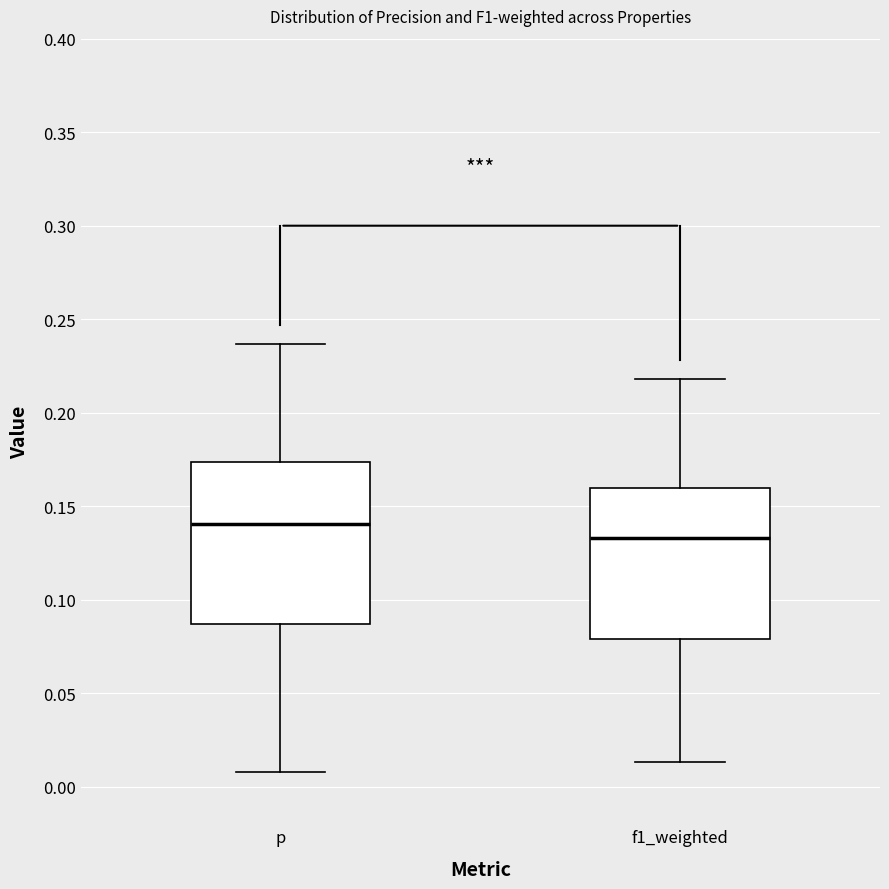

Which box's median line is the highest?

p